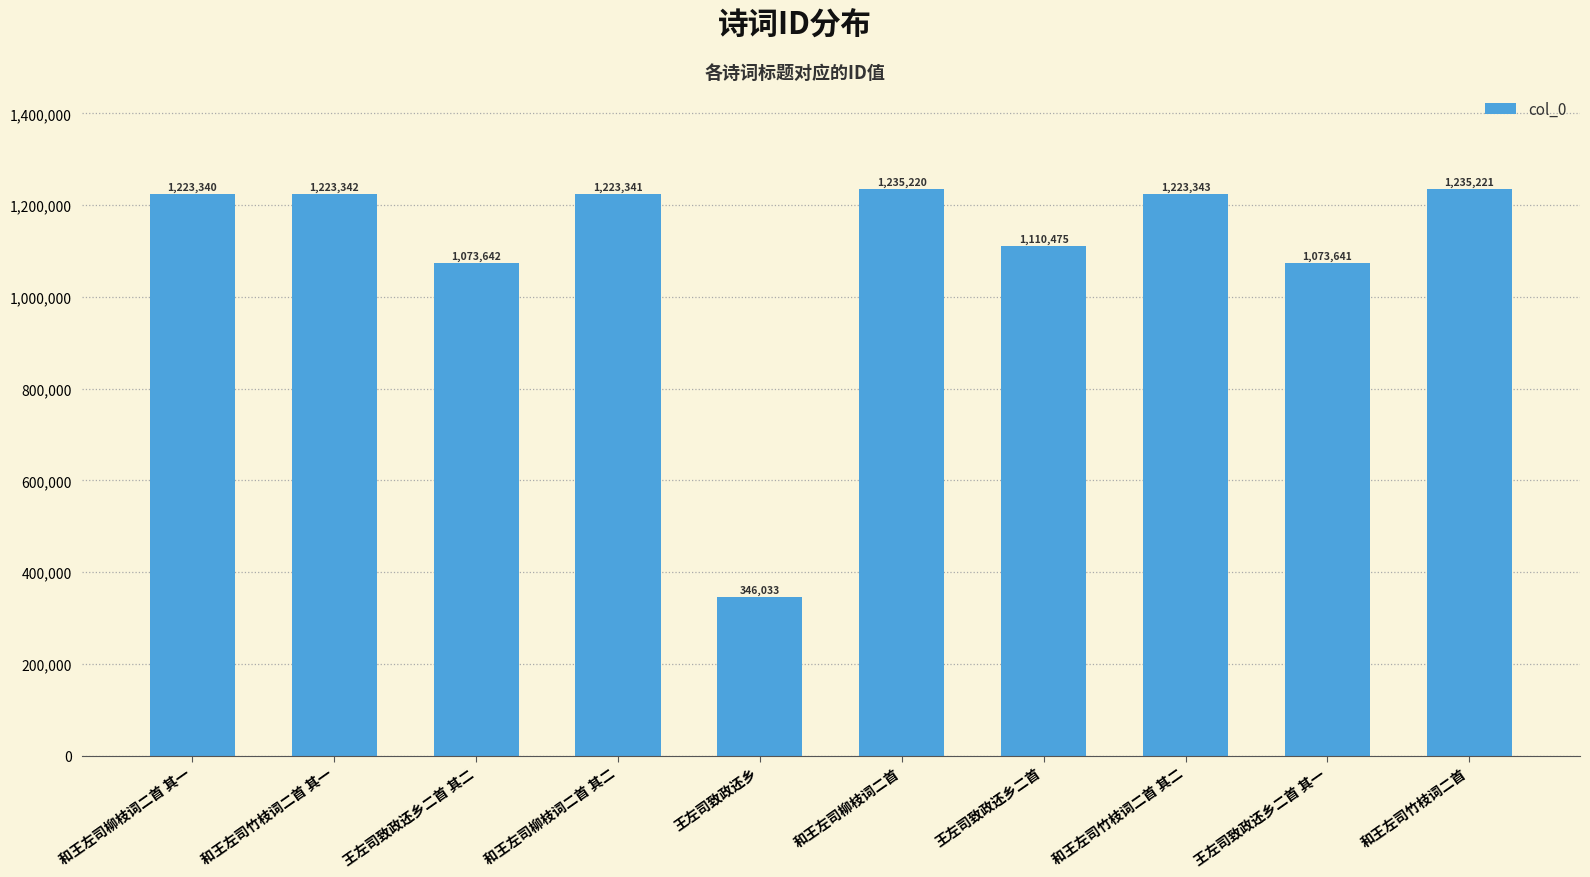

What is the difference between the second highest and minimum values?

889187